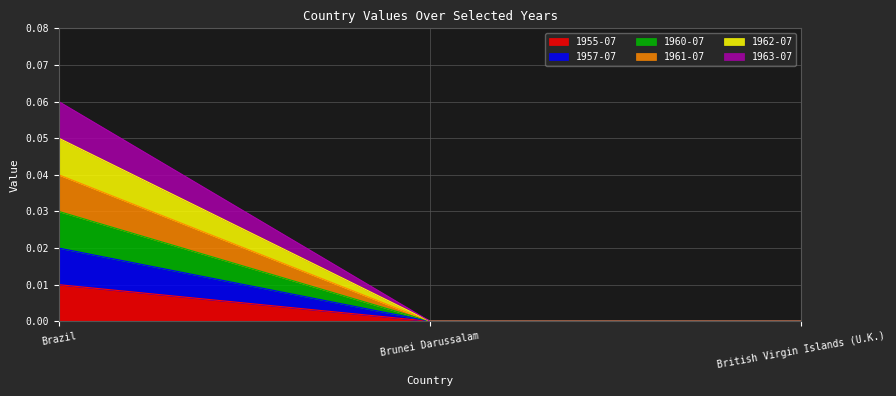

Does the chart have visible grid lines?

Yes